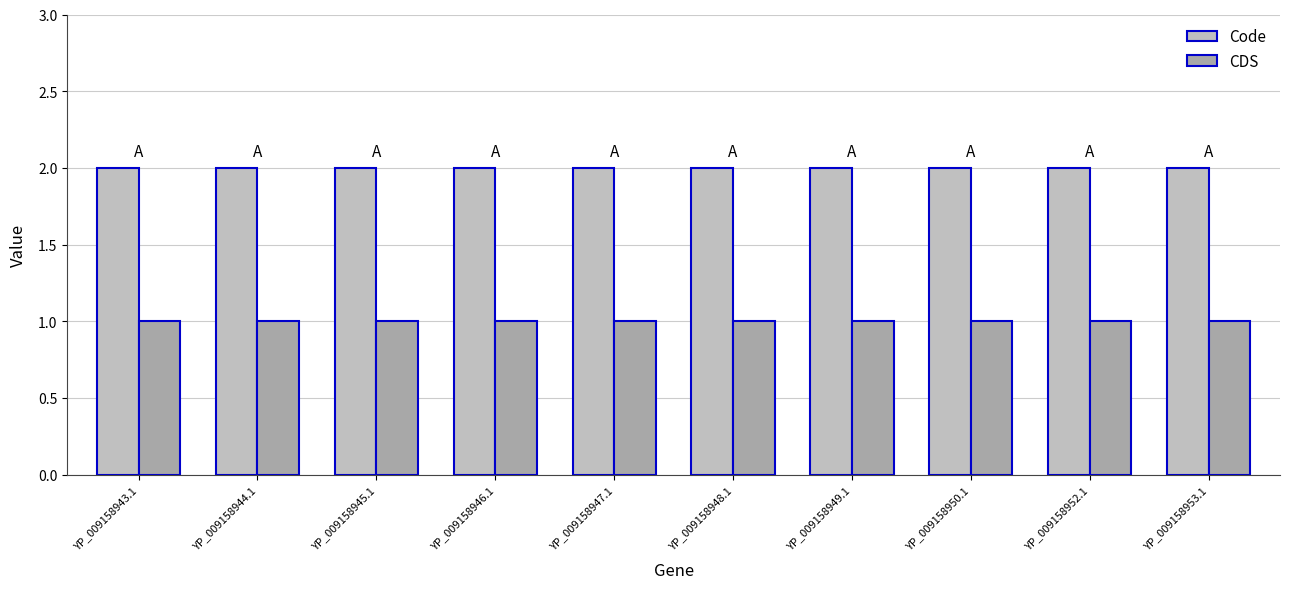

What is the total value across all series at YP_009158947.1?

3